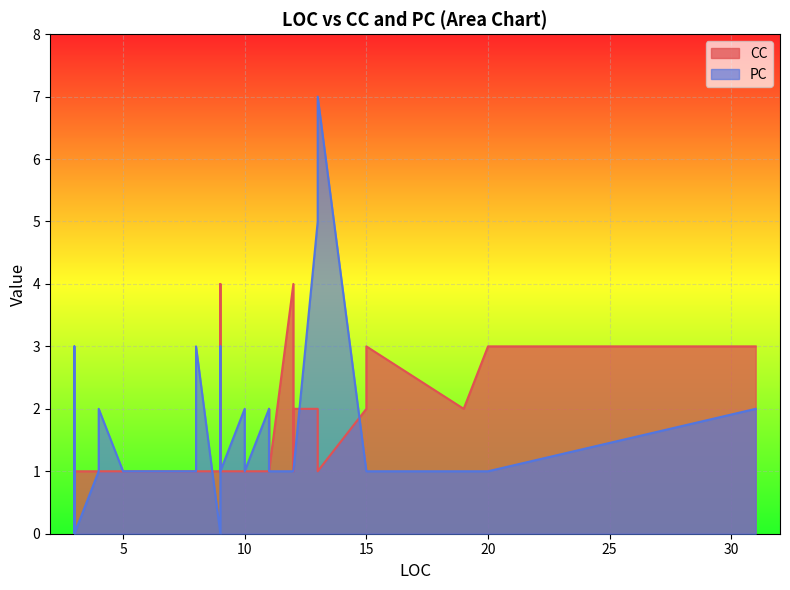

Reading left to right, what are all the values shown in this chart?

CC: 1	4	3	1	1	1	1	2	1	1	1	1	1	1	1	2	1	1	2	2	2	2	1	4	1	1	1	1	1	1	1	1	1	2	1	1	1	1	3	3
PC: 1	1	2	1	0	2	0	1	2	0	0	1	3	1	1	5	1	1	1	2	1	1	1	1	1	1	7	1	1	1	2	3	1	1	1	0	1	3	1	1